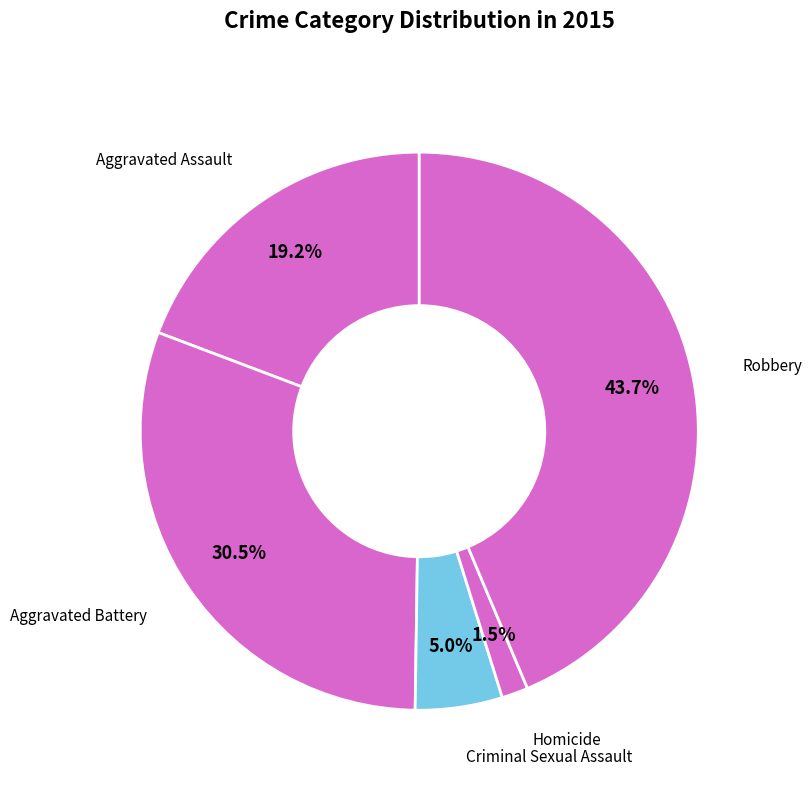

How many slices are in this pie chart?

5